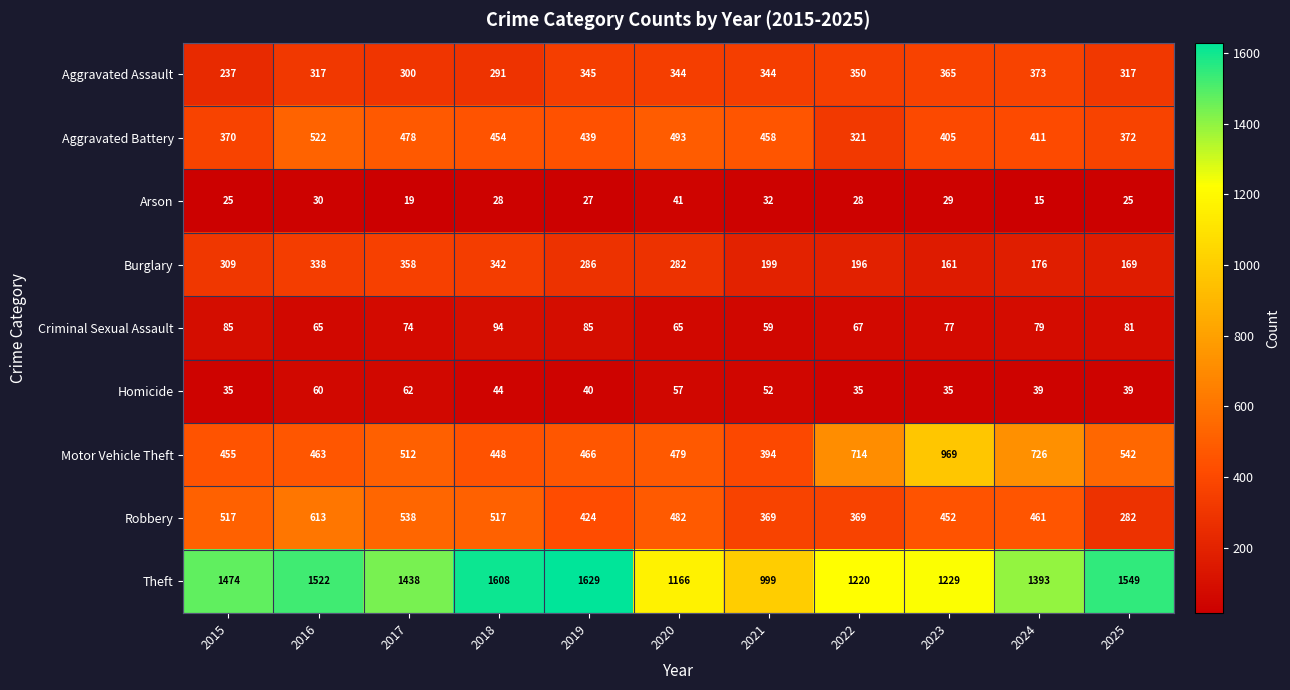

Which series has the largest total across all categories?

Theft